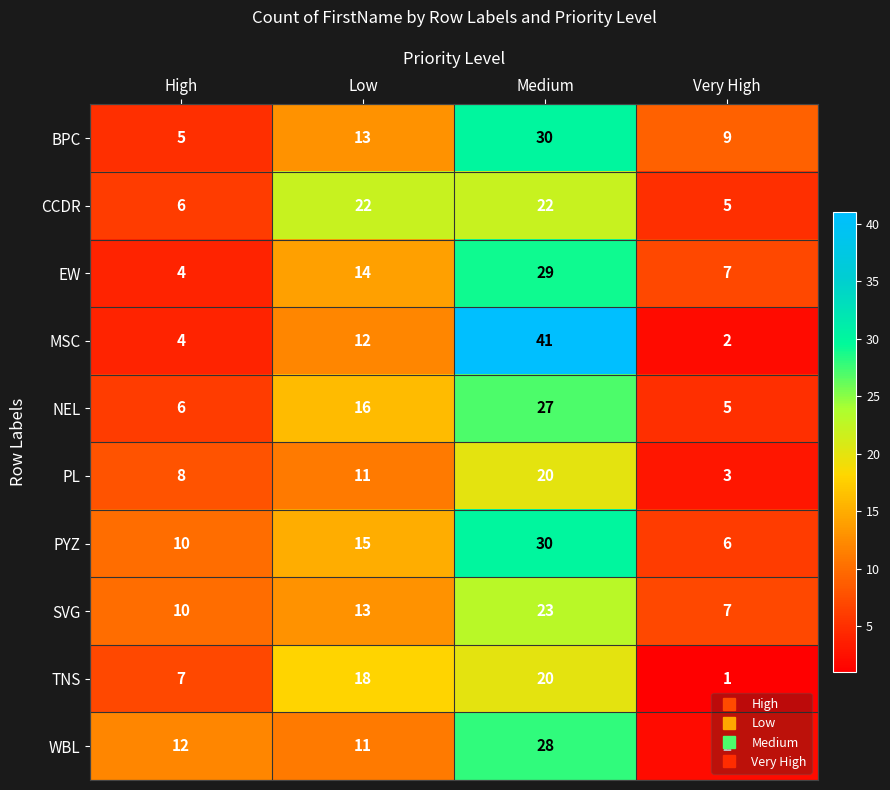

Which series changed the most between Low and Medium?

MSC